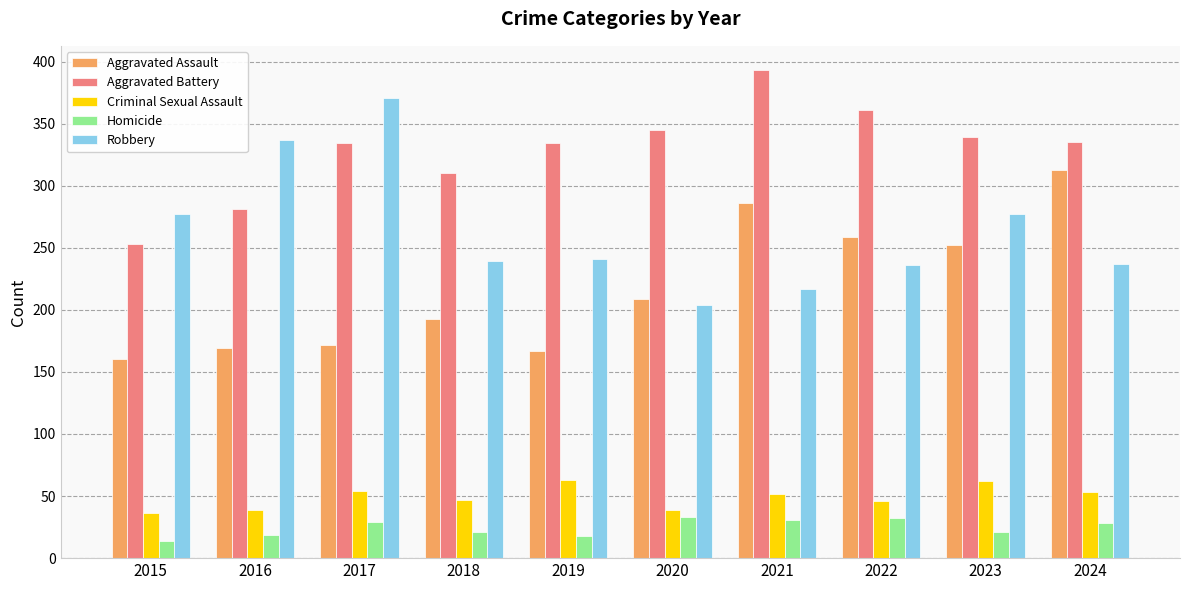

True or false: Criminal Sexual Assault has a value of 39 at 2016.

True